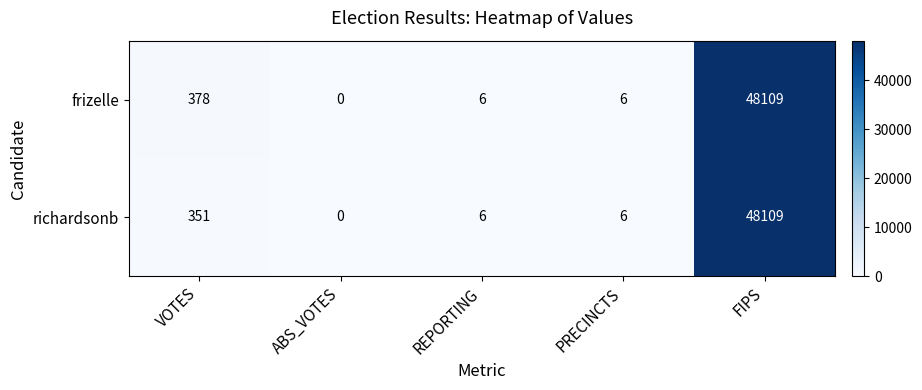

What is the average value of the richardsonb series?

9694